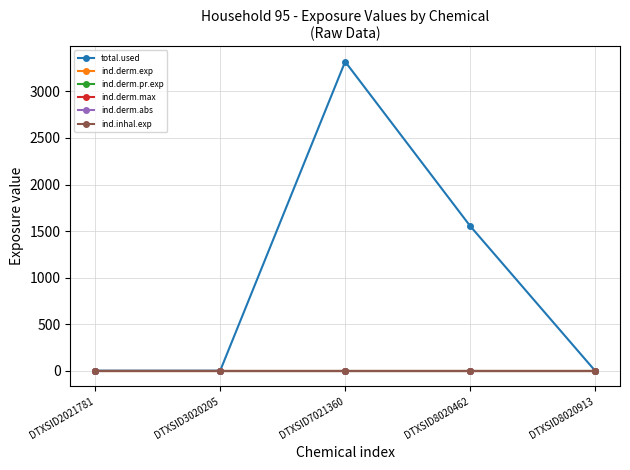

At which category is the sum across all series the highest?

DTXSID7021360